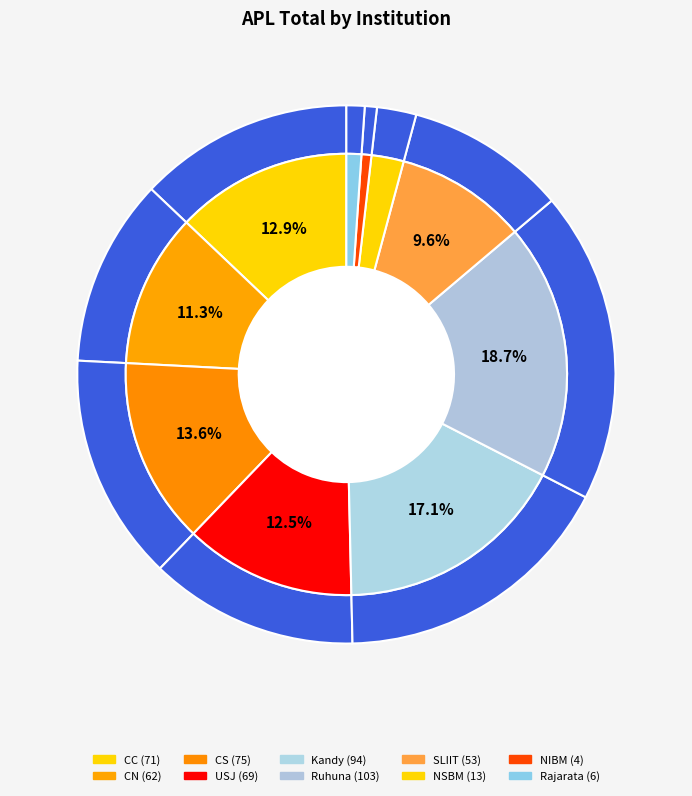

Is it true that CN is 11% of the pie?

True